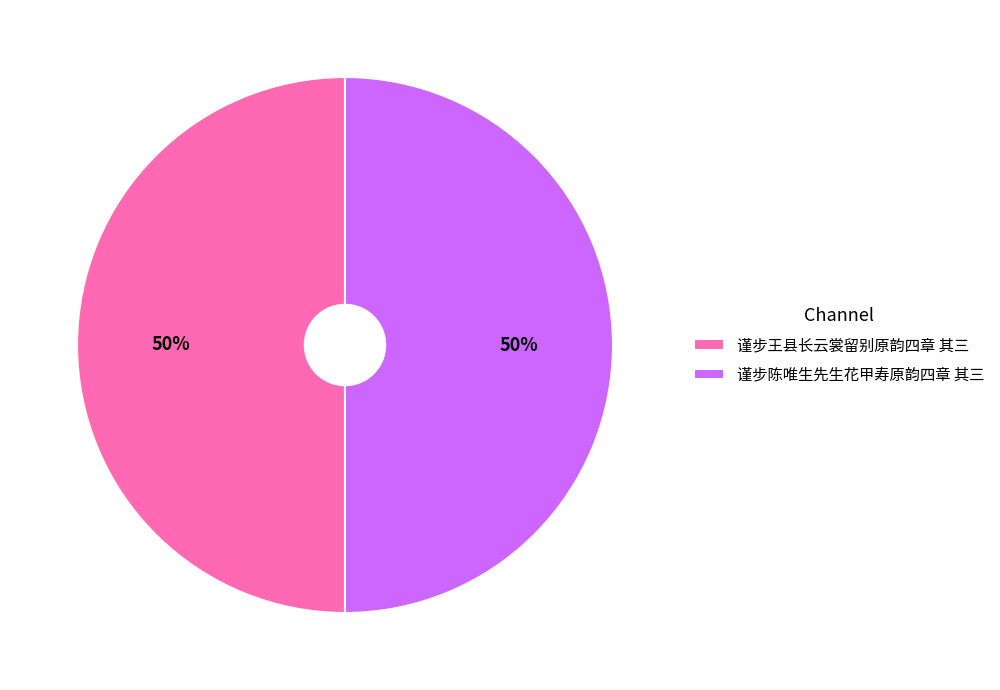

The 谨步王县长云裳留别原韵四章 其三 slice represents 50% of the pie. True or false?

True